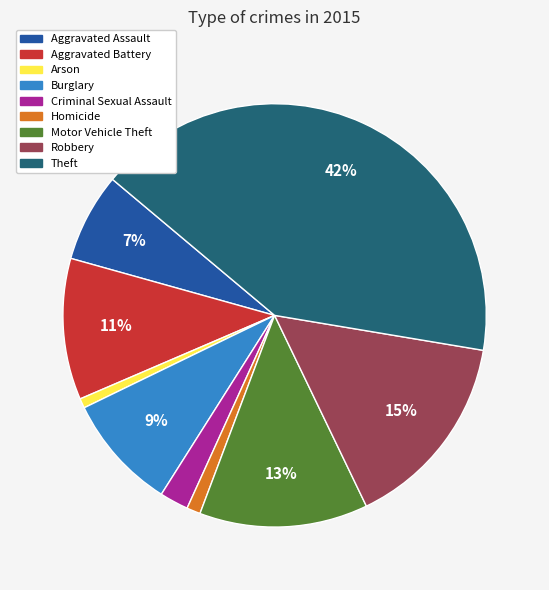

True or false: Robbery accounts for 7% of the total.

False